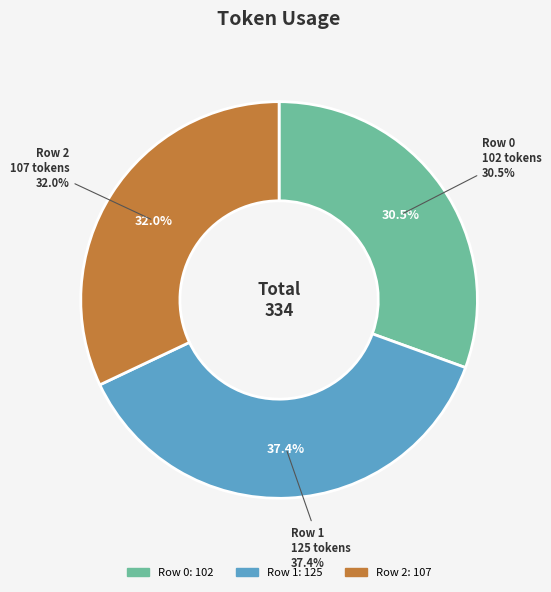

True or false: Row 0 accounts for 31% of the total.

True